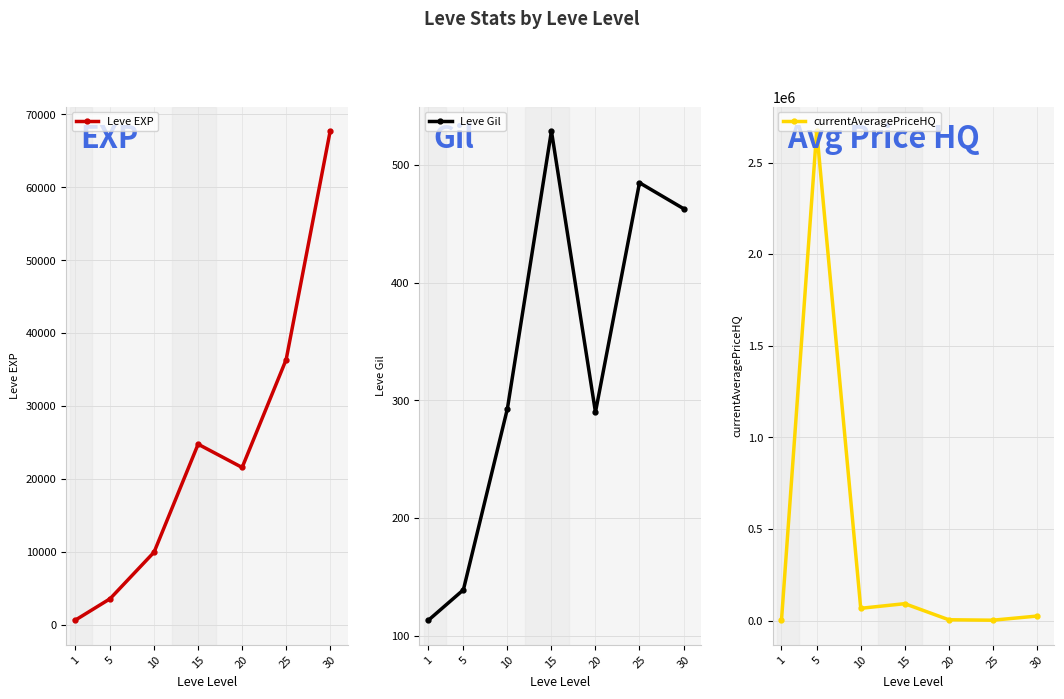

True or false: Leve EXP and Leve Gil cross at least once.

False